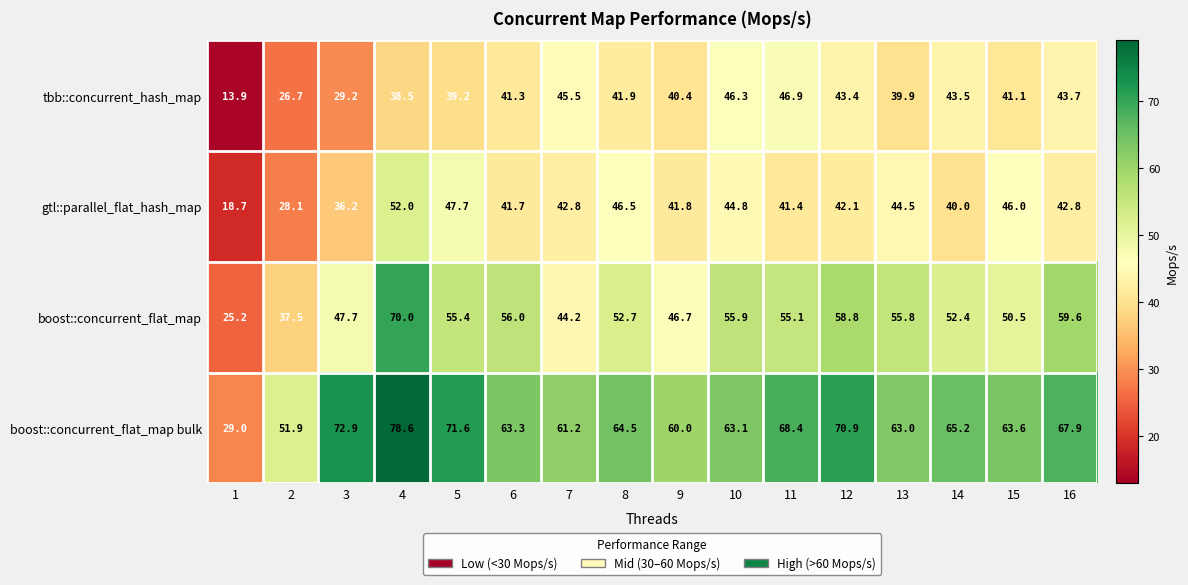

Which series changed the most between 8 and 15?

boost::concurrent_flat_map